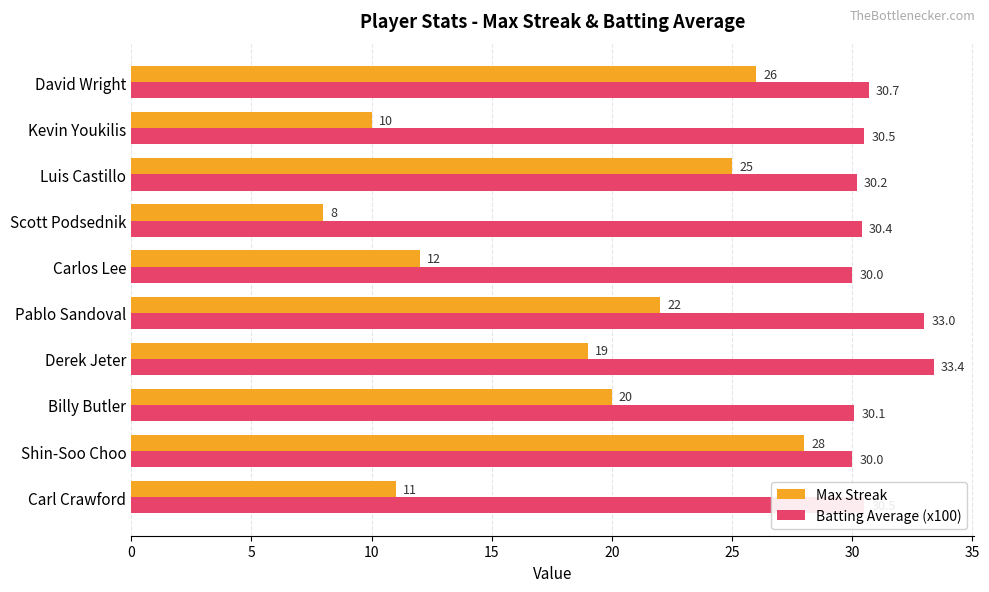

Which series changed the most between Carl Crawford and Shin-Soo Choo?

Max Streak